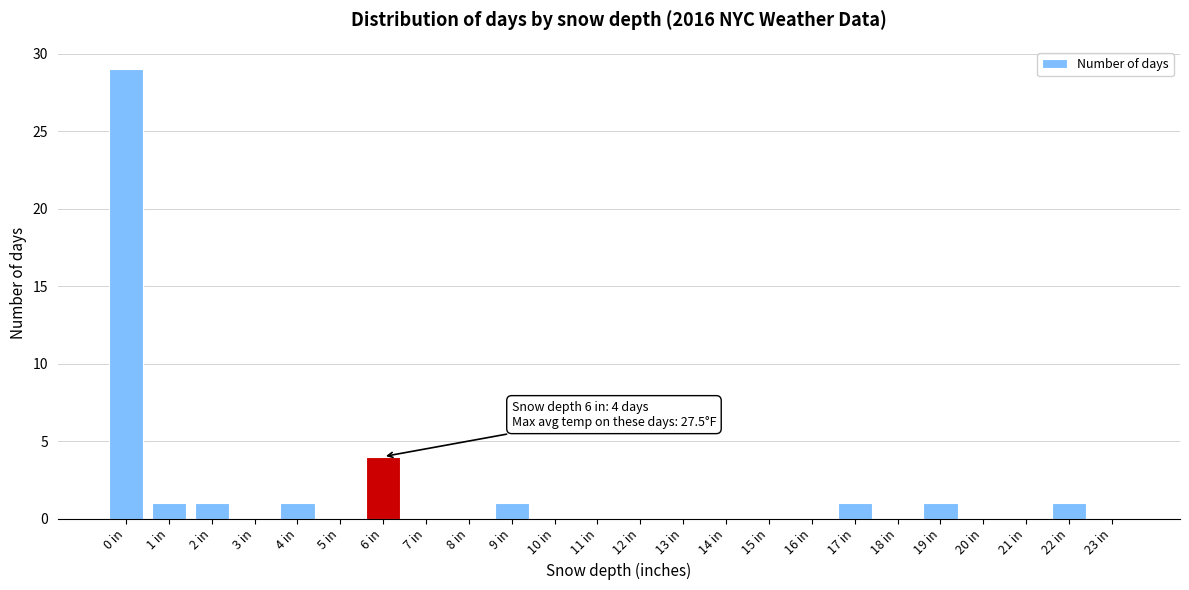

The chart shows a value of 15 at 13 in. True or false?

False